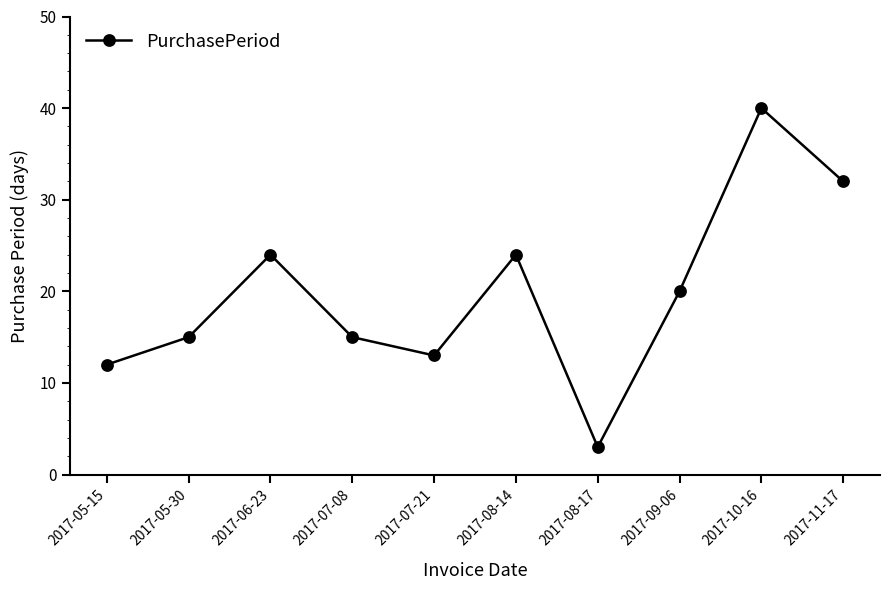

What value does the data have at 2017-05-15, to the nearest 10?

10